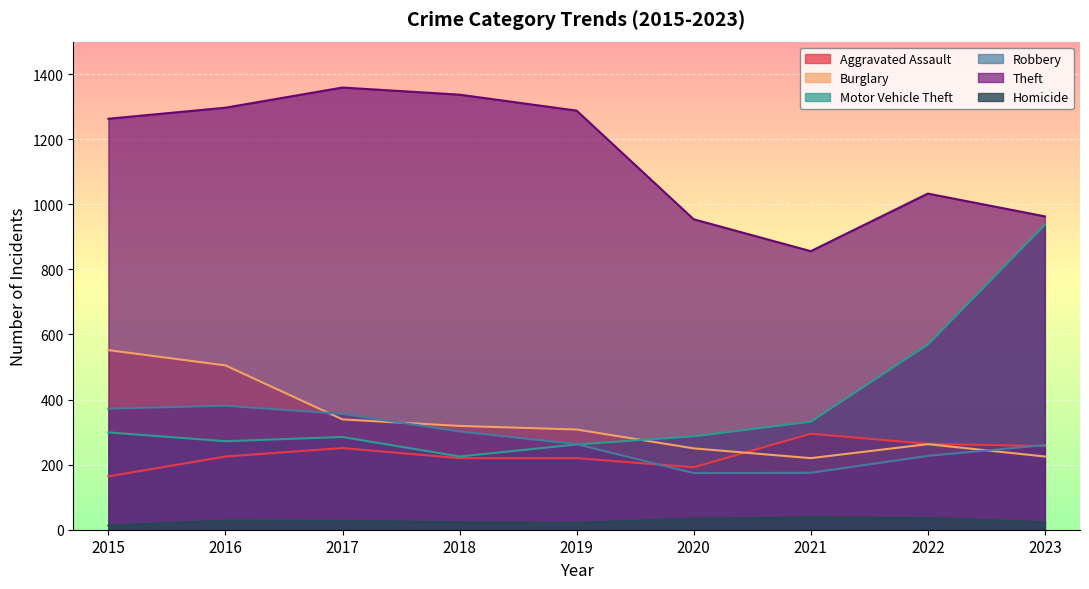

True or false: Burglary has more than 1 points higher than both neighbors.

False